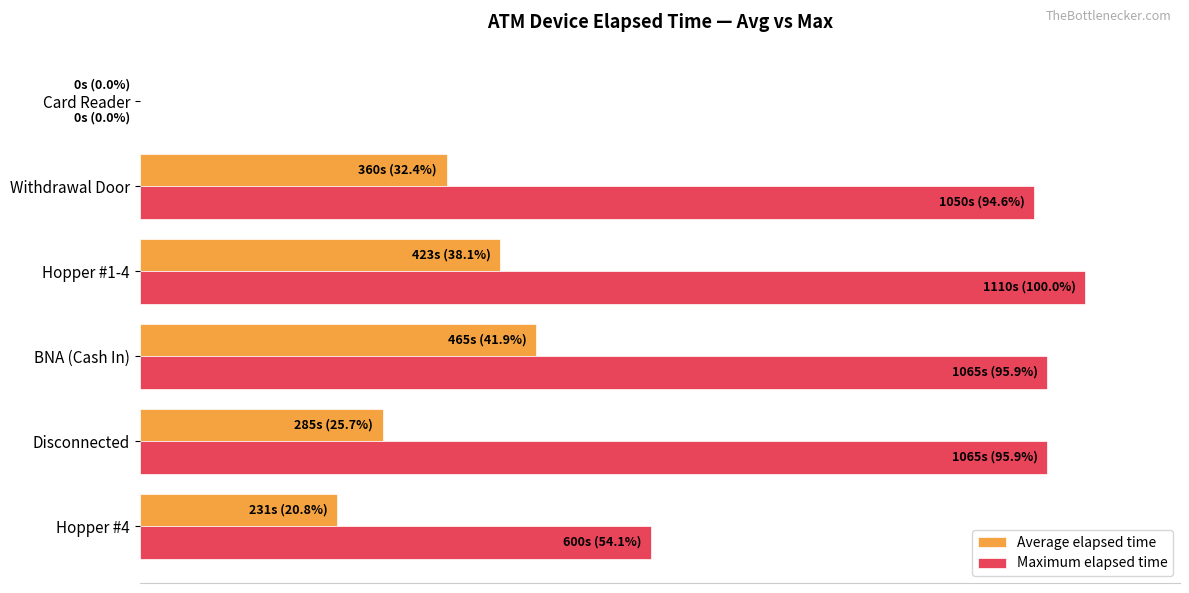

Reading left to right, extract all data points from this chart.

Average elapsed time: 20.8	25.7	41.9	38.1	32.4	0.0
Maximum elapsed time: 54.1	95.9	95.9	100.0	94.6	0.0